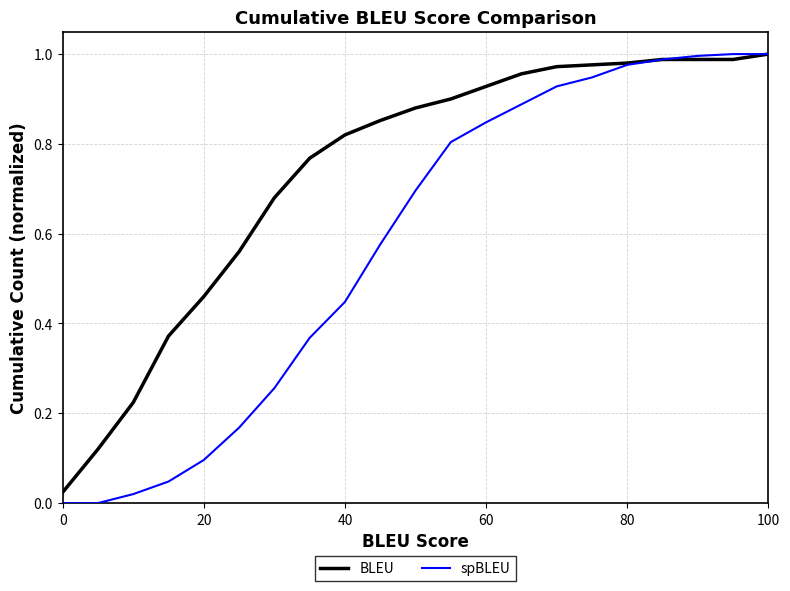

Which series has the largest total across all categories?

BLEU